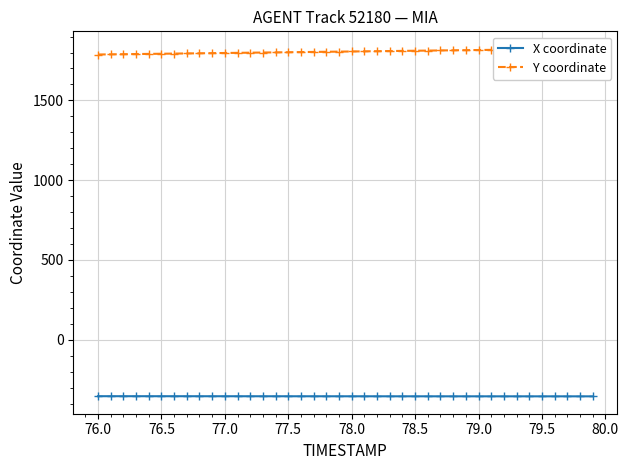

What is the difference between the maximum and minimum values in the Y coordinate series?

36.3